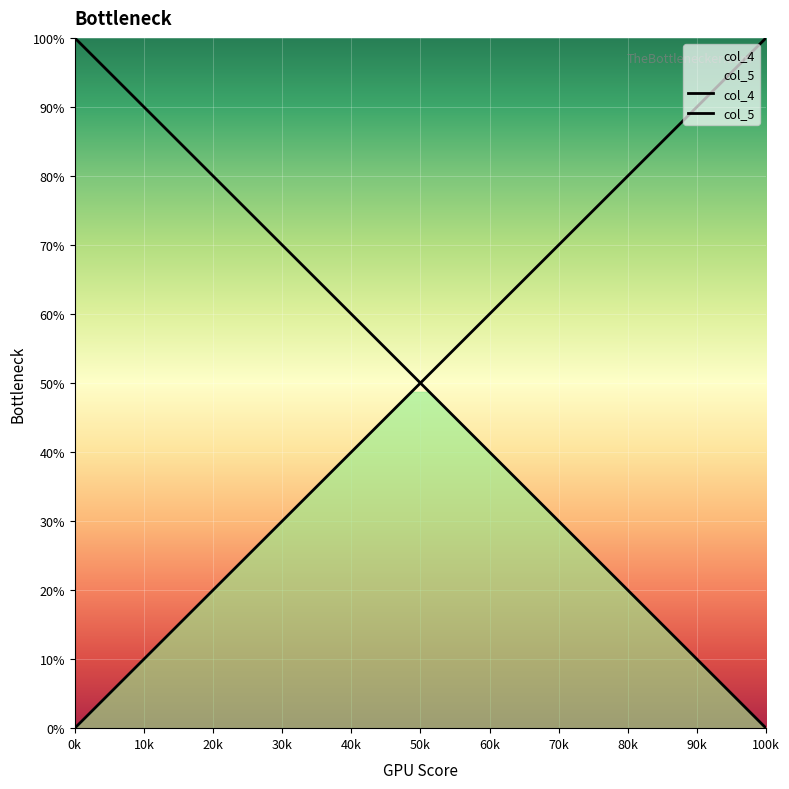

True or false: col_5 has a value of 7.9 at 12.

False